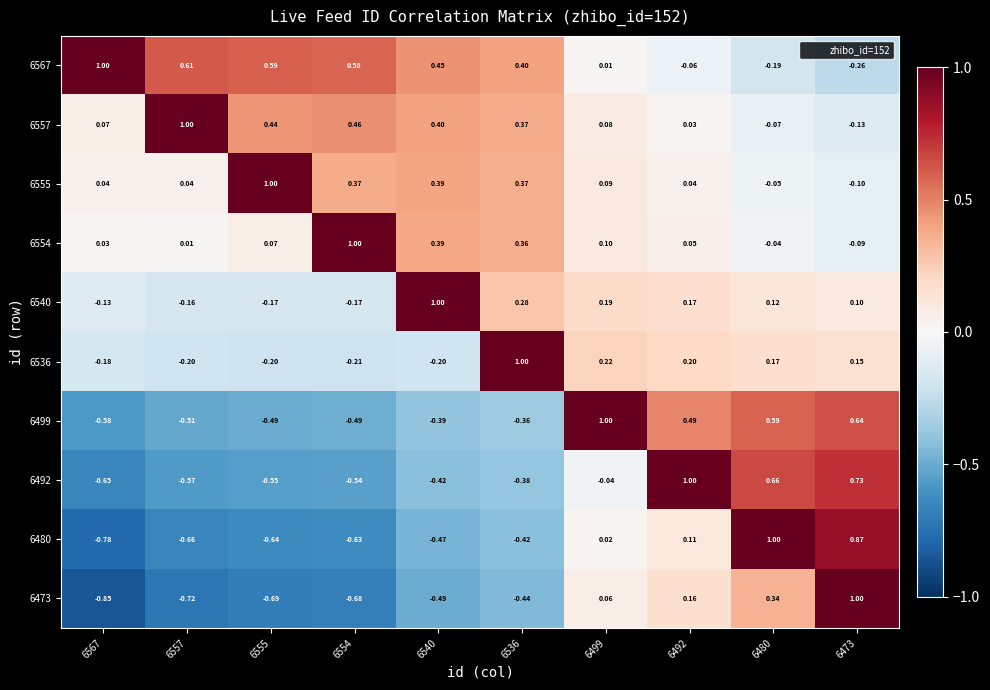

Is the value of 6473 at 6567 greater than the value of 6557 at 6480?

No